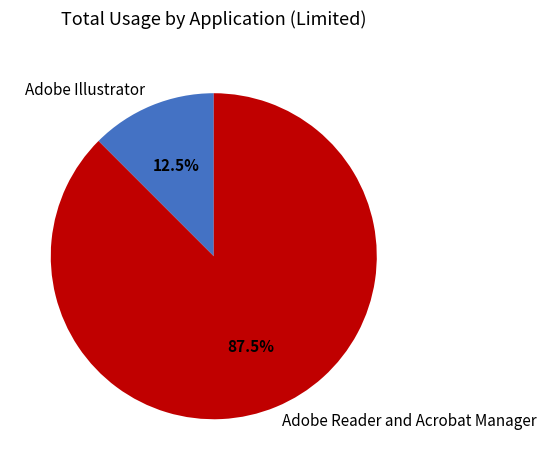

How many segments does this pie chart have?

2